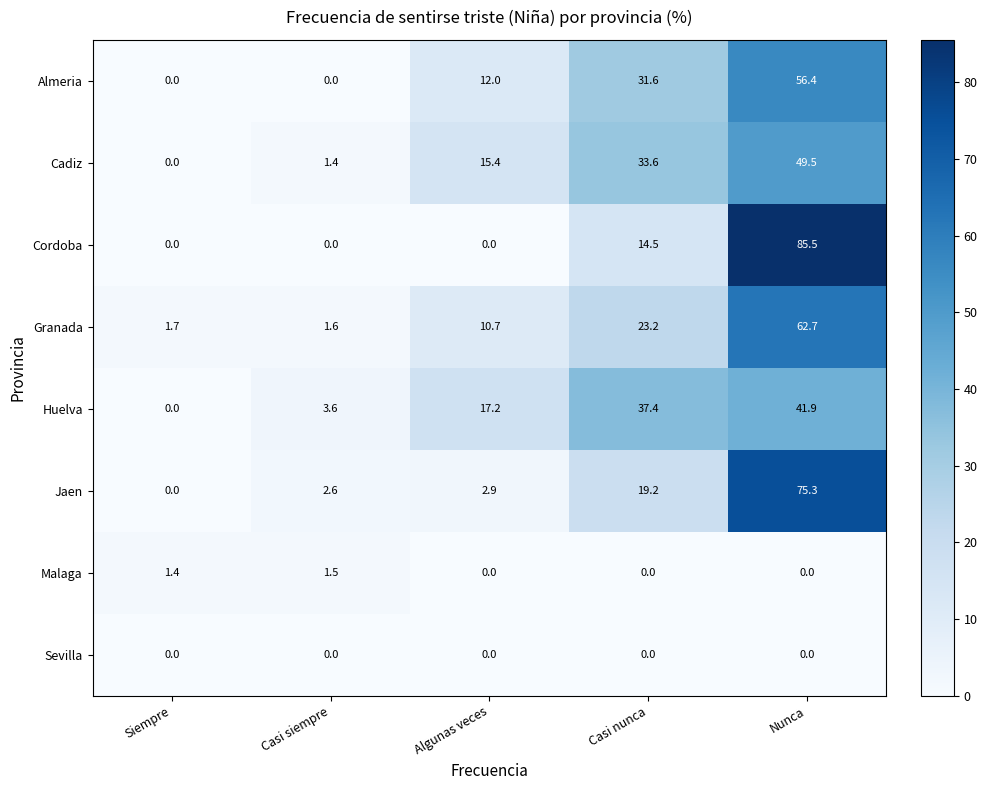

How many data points in Jaen are less than 2?

1